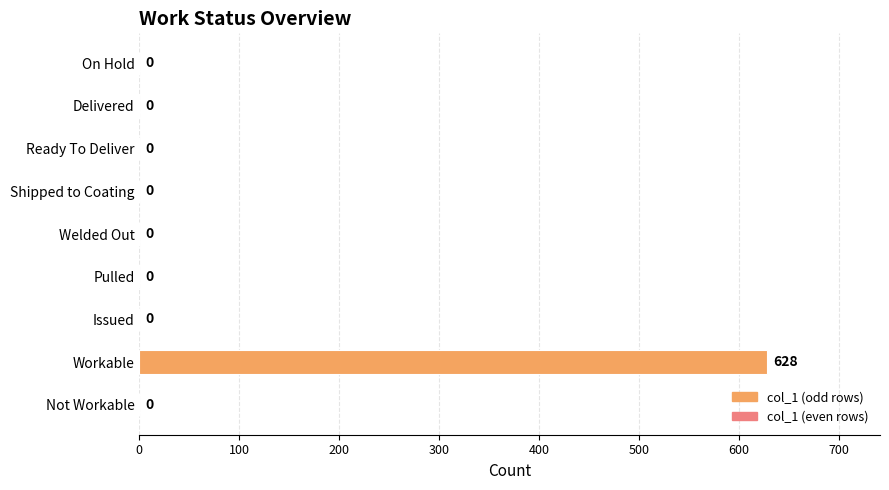

Between Issued and Workable, which is larger?

Workable